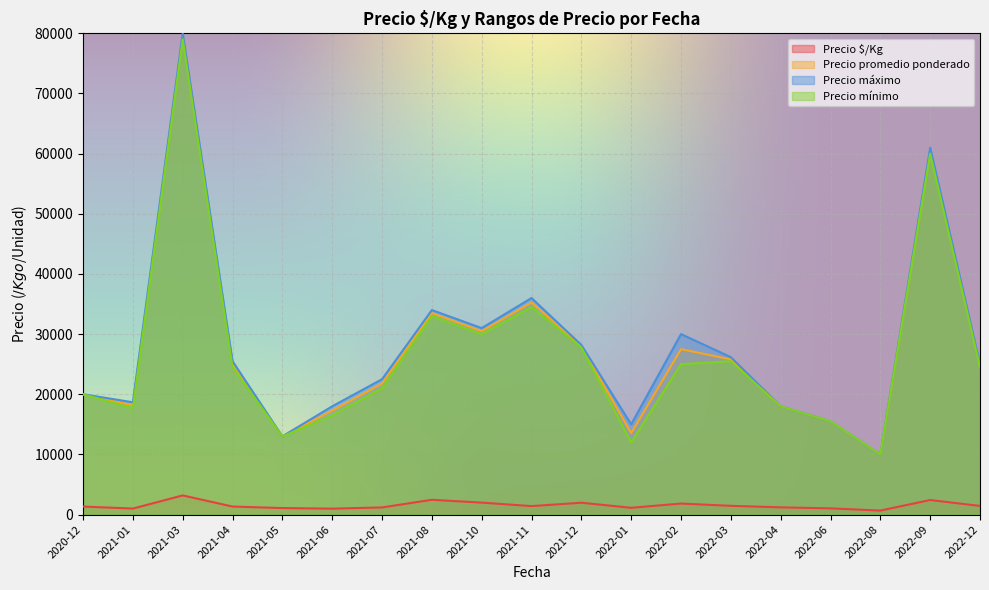

At which category does Precio mínimo reach its first local valley?

2021-01